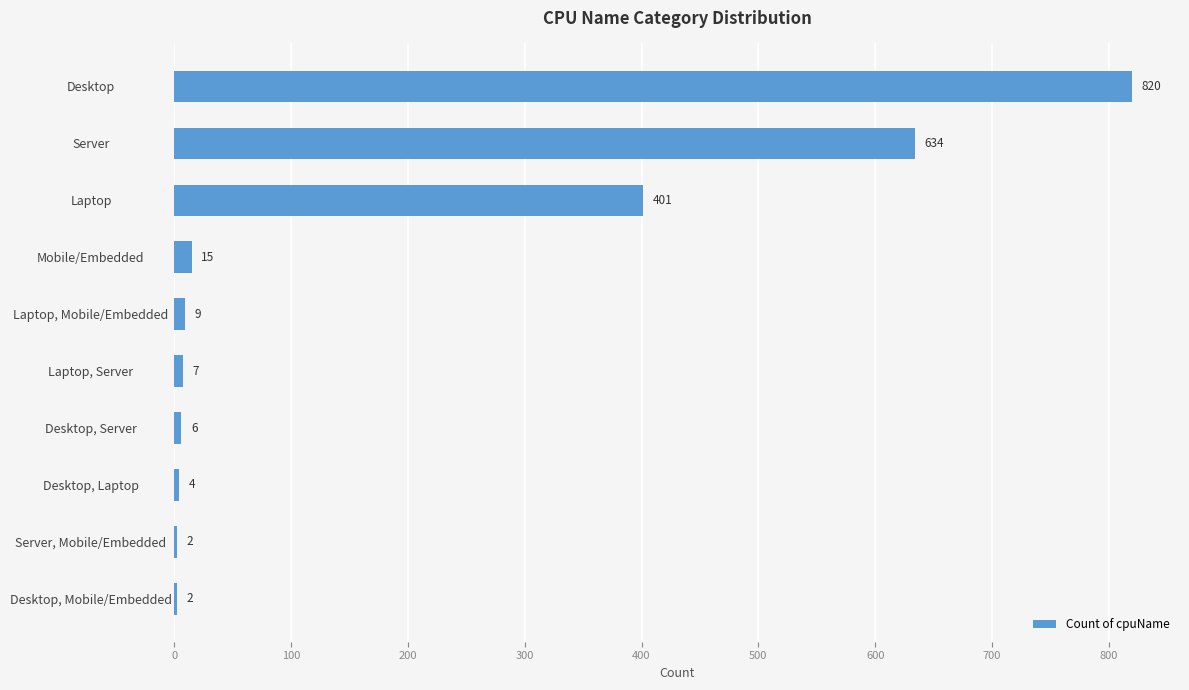

Reading top to bottom, what are all the values shown in this chart?

Desktop=820	Server=634	Laptop=401	Mobile/Embedded=15	Laptop, Mobile/Embedded=9	Laptop, Server=7	Desktop, Server=6	Desktop, Laptop=4	Server, Mobile/Embedded=2	Desktop, Mobile/Embedded=2